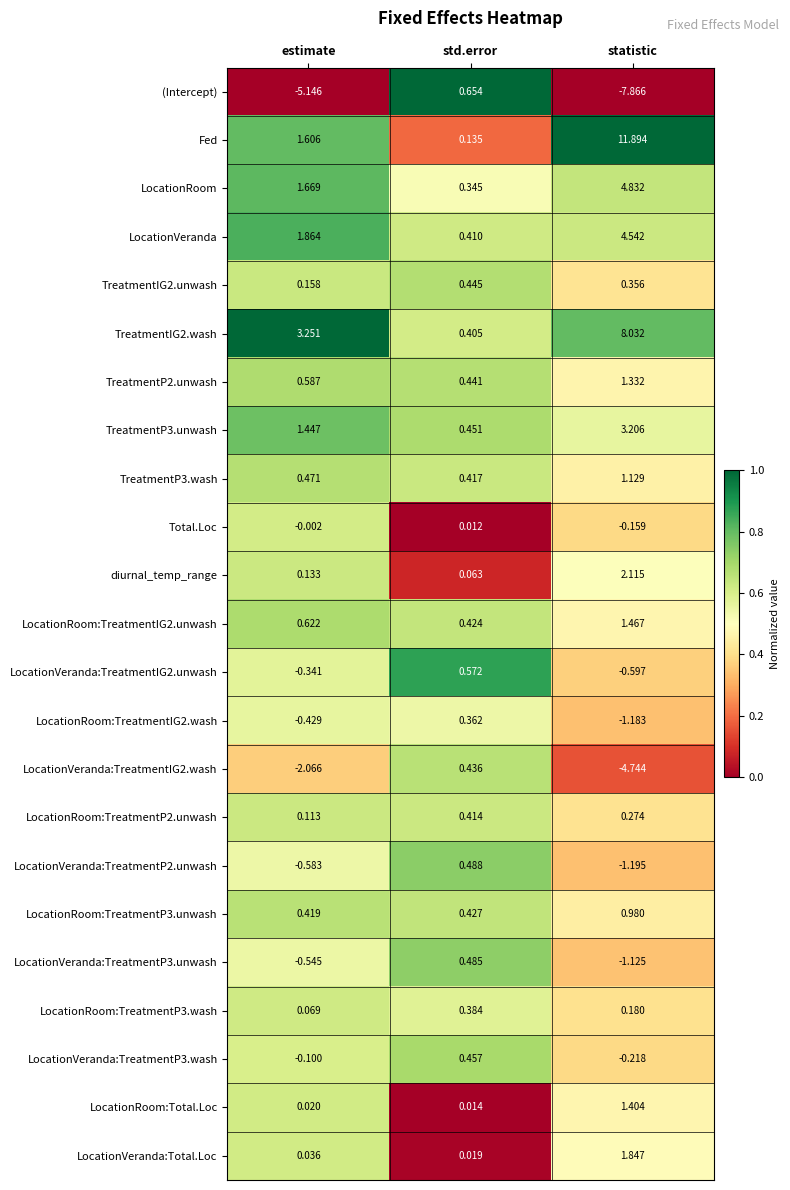

Which series has the largest range (max minus min)?

Fed